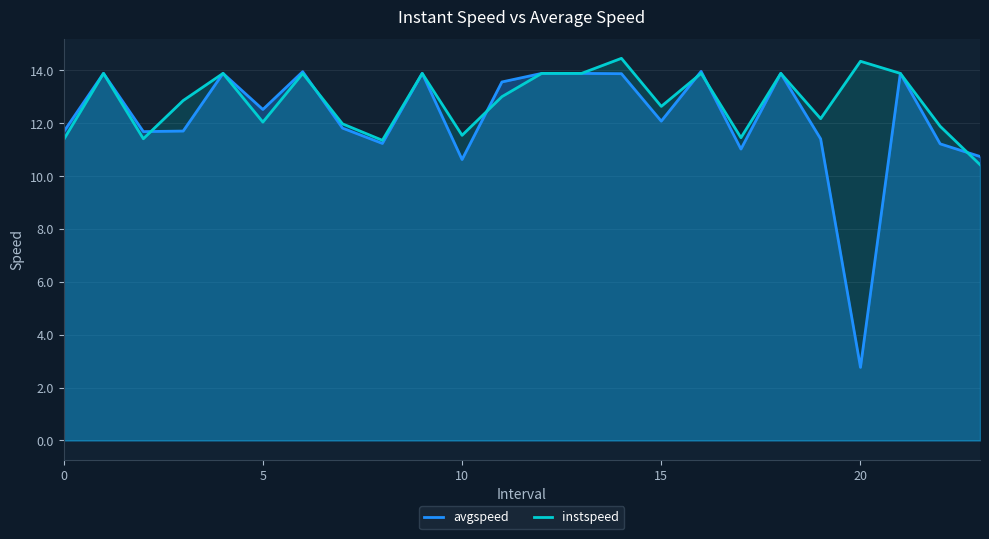

Which label corresponds to the largest value in the chart?

14